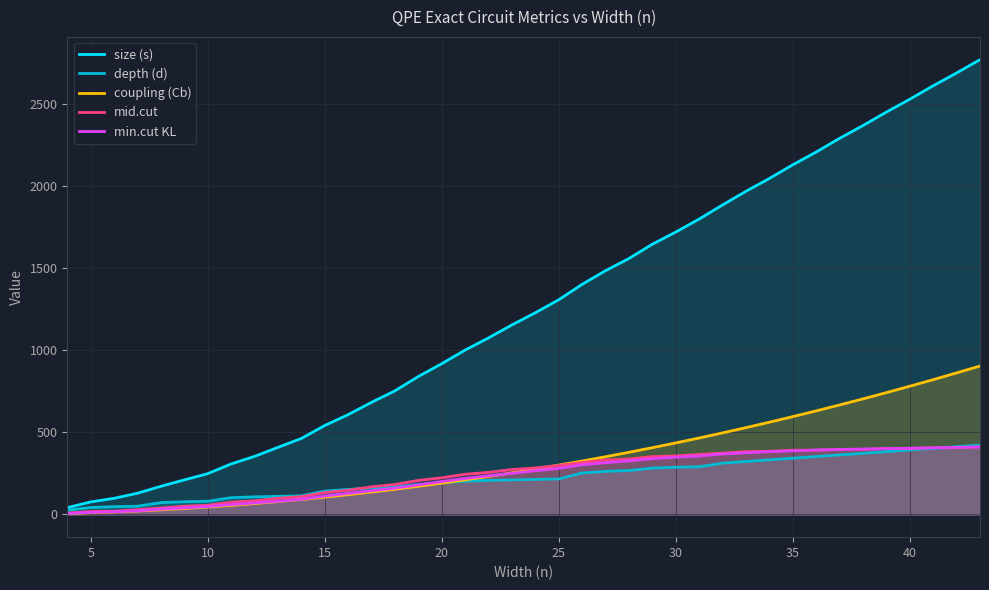

The value of size (s) at 40 is 3961. True or false?

False